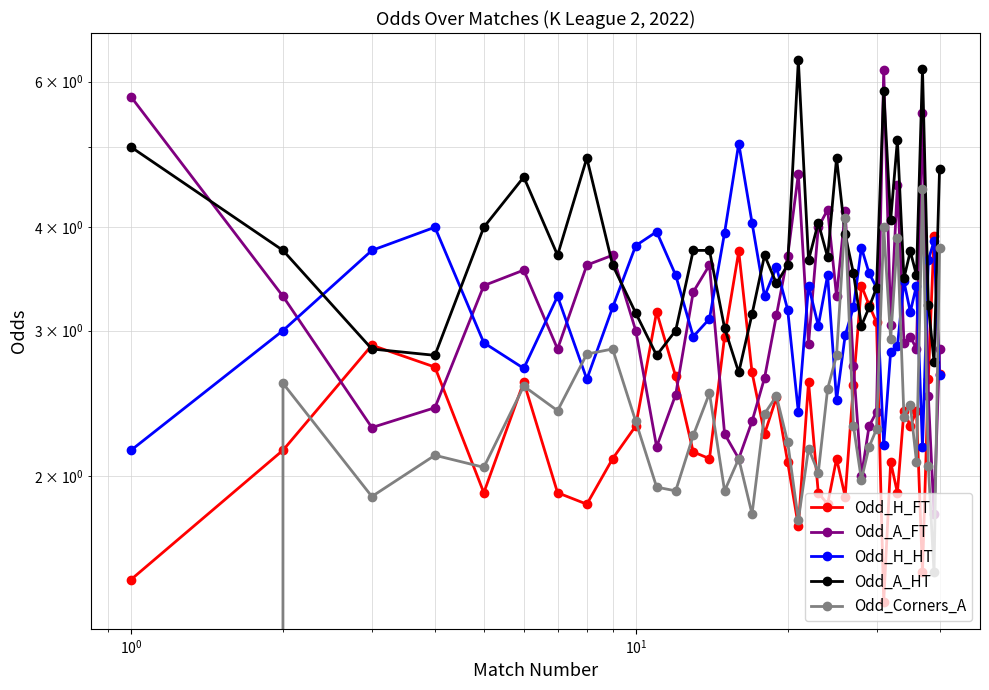

How many categories are shown in the chart?

40